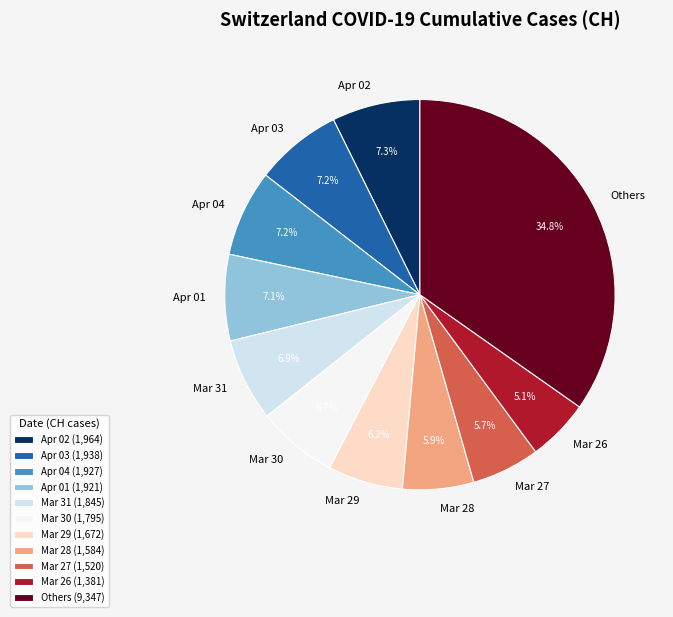

Do Mar 29 and Mar 30 together represent more than half of the pie?

No